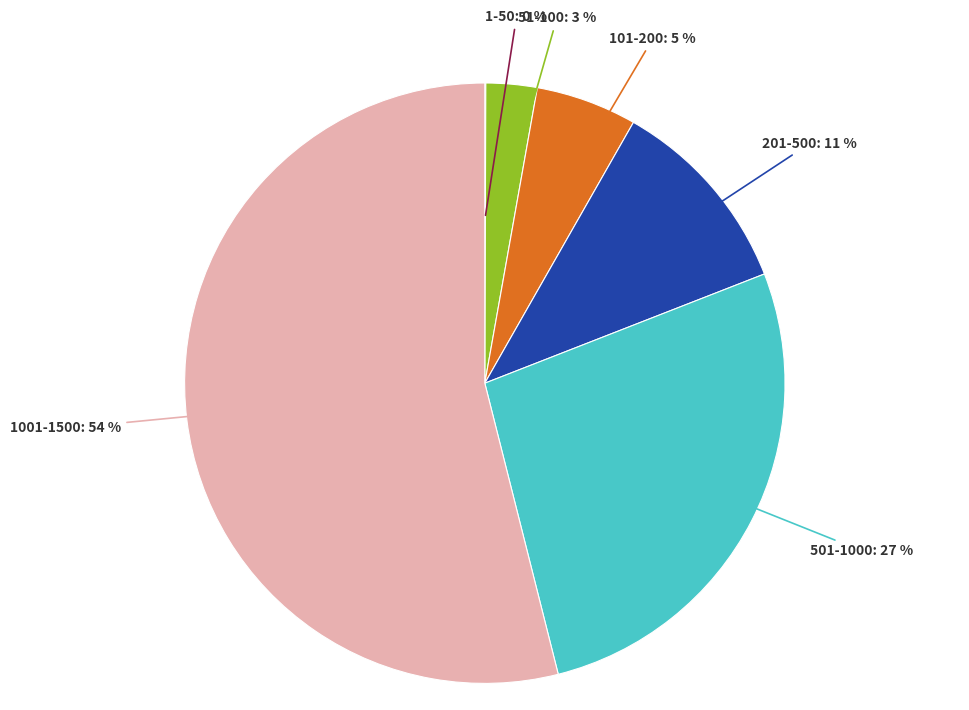

To the nearest percent, what percentage of the pie is 51-100: 3 %?

3%